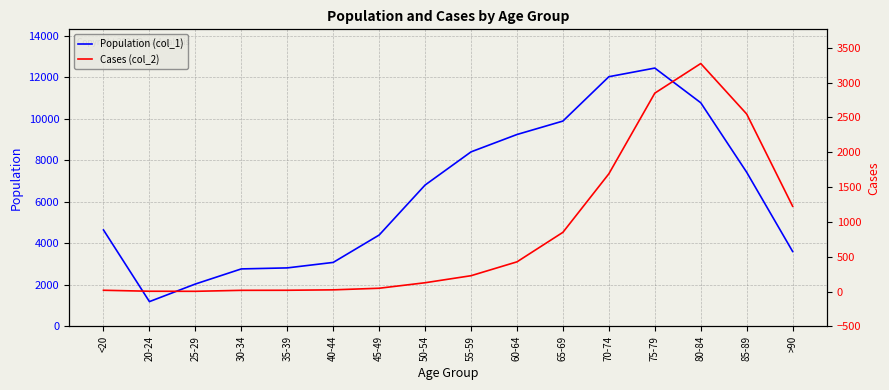

What position from the left is 40-44?

6